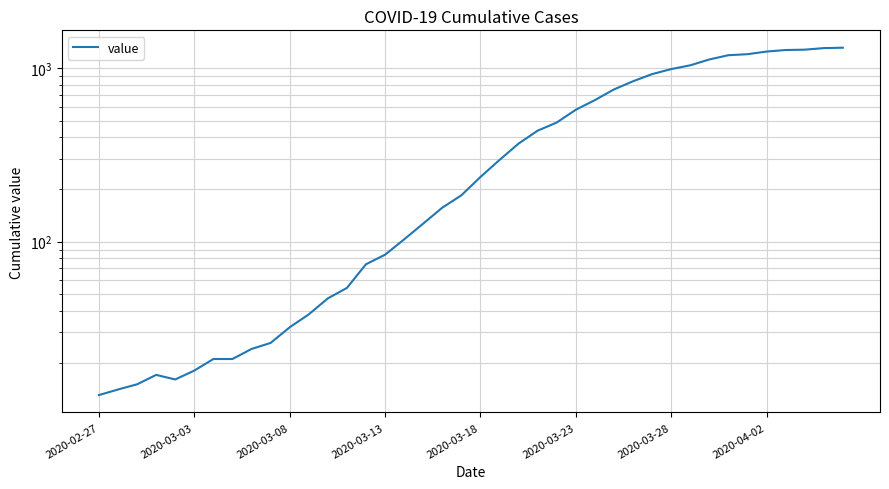

Count the number of categories in the chart.

40